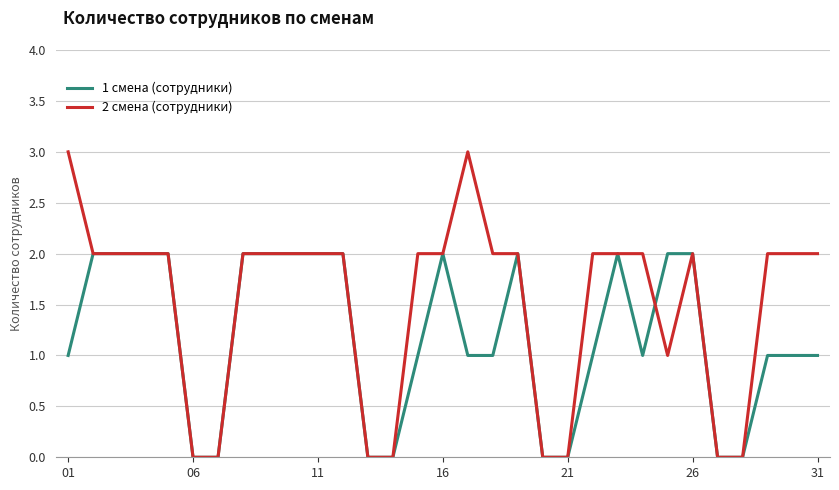

Which series has the widest spread of values?

2 смена (сотрудники)